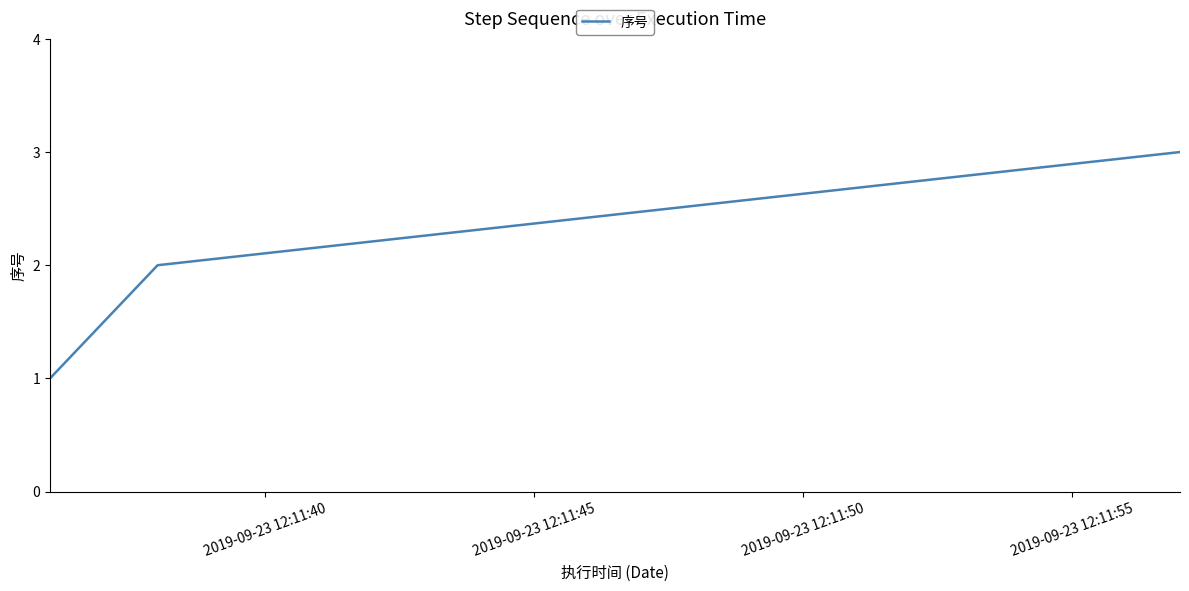

What is the maximum value shown in the chart?

3